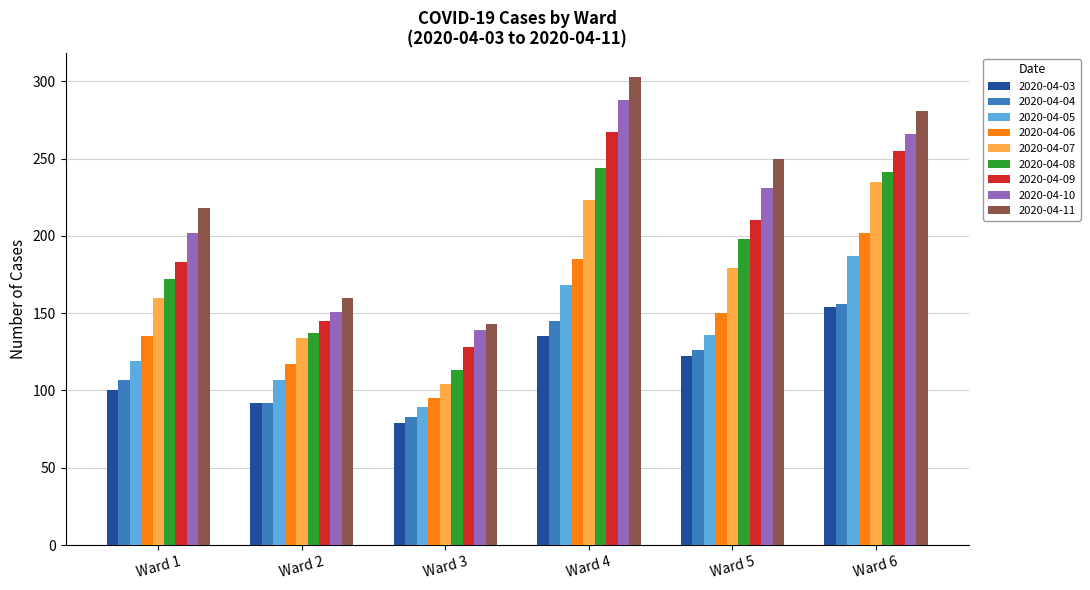

What is the smallest value displayed?

79